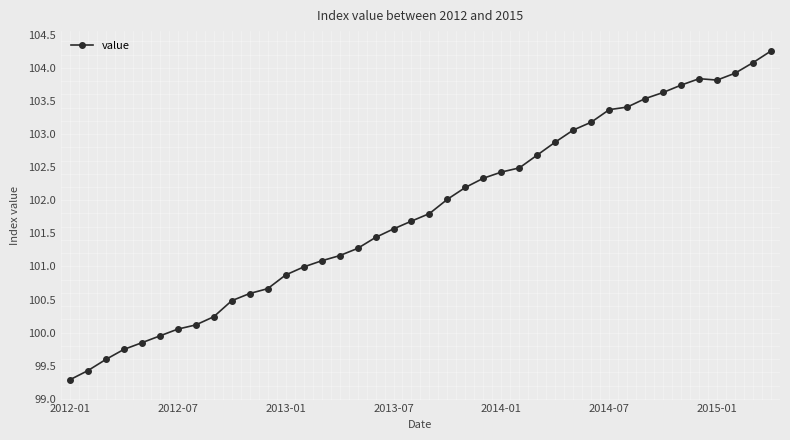

What is the value of the 4th point from the left?

99.7